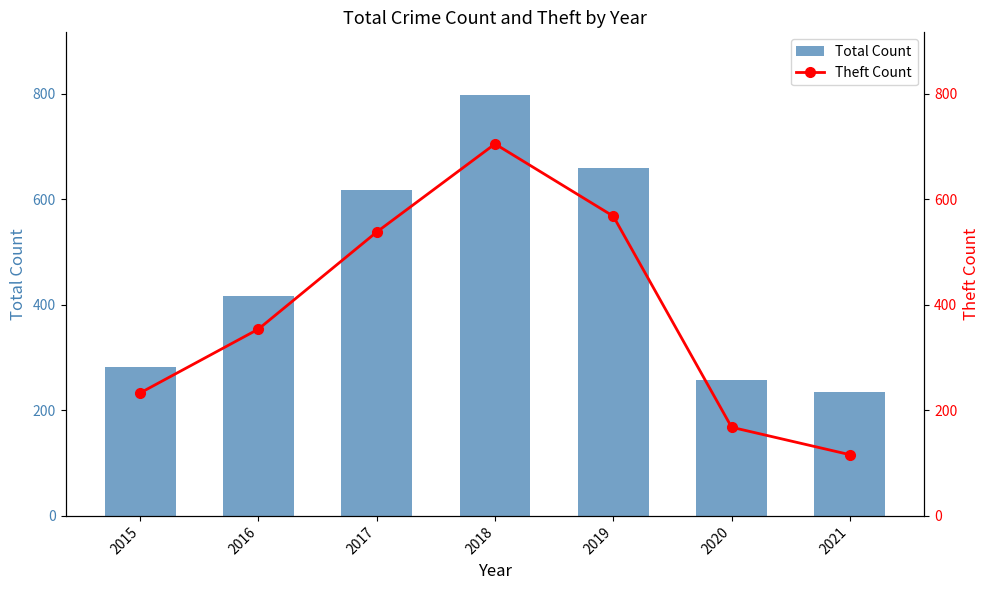

True or false: Total Count has a value of 660 at 2019.

True